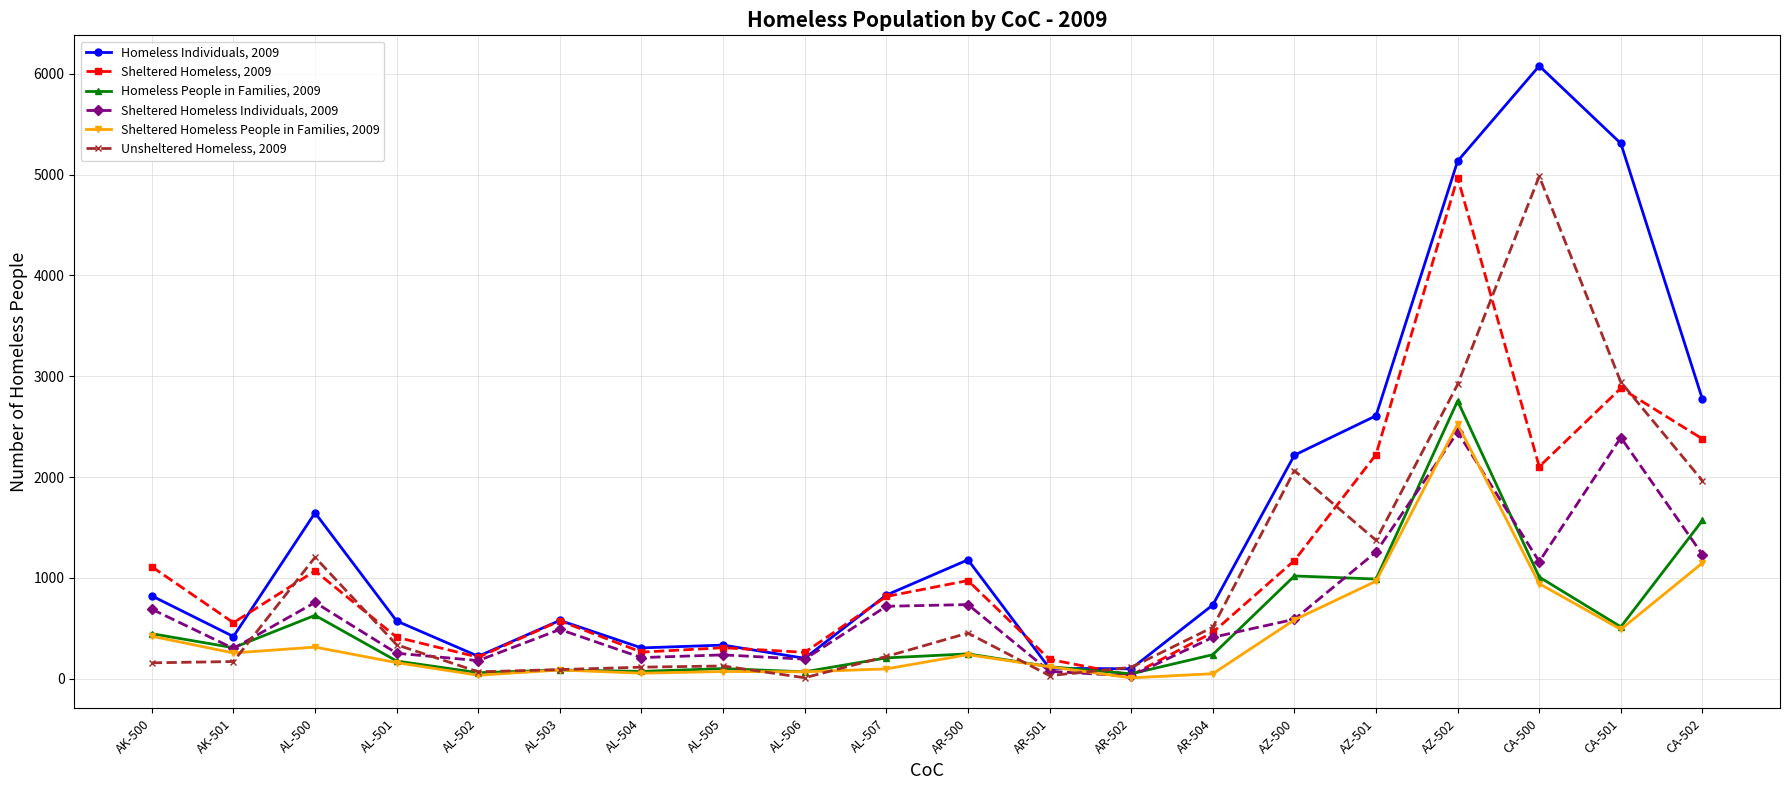

True or false: Unsheltered Homeless, 2009 has more than 1 points higher than both neighbors.

True